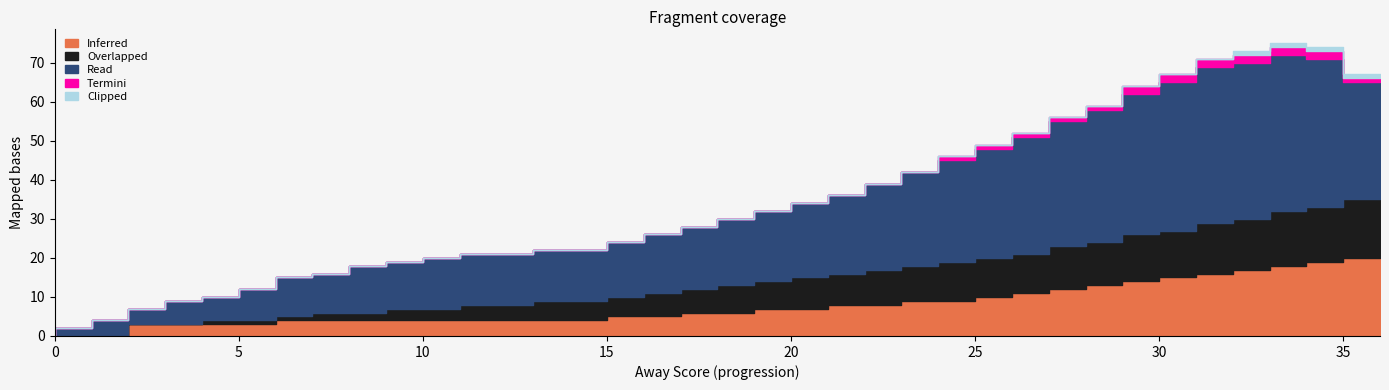

Which series has the widest spread of values?

Read